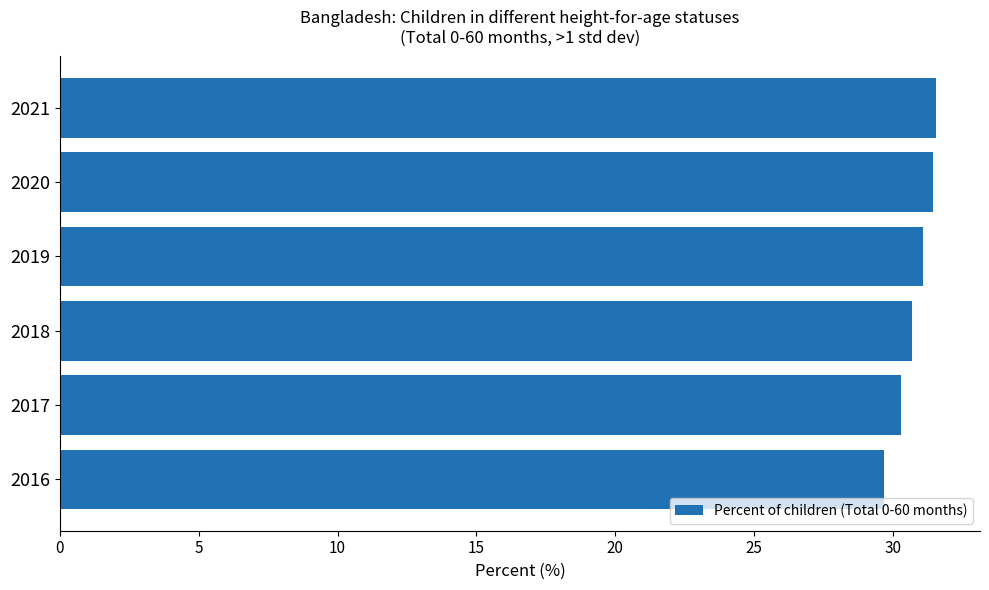

Is it true that the value at 2020 is 31.5?

True